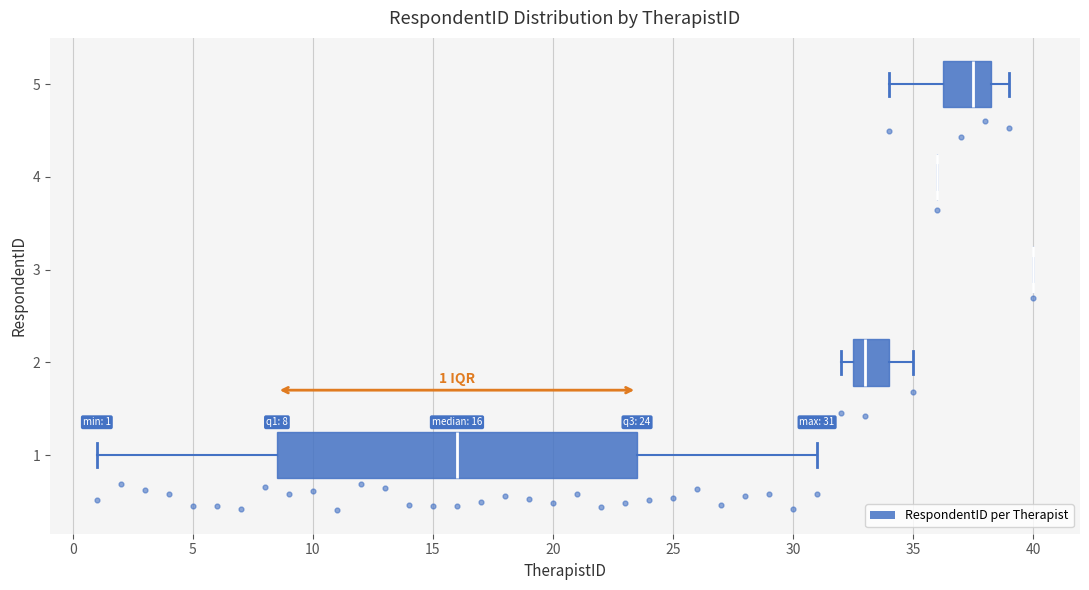

Comparing the boxes themselves (not the whiskers), which one is the widest?

1